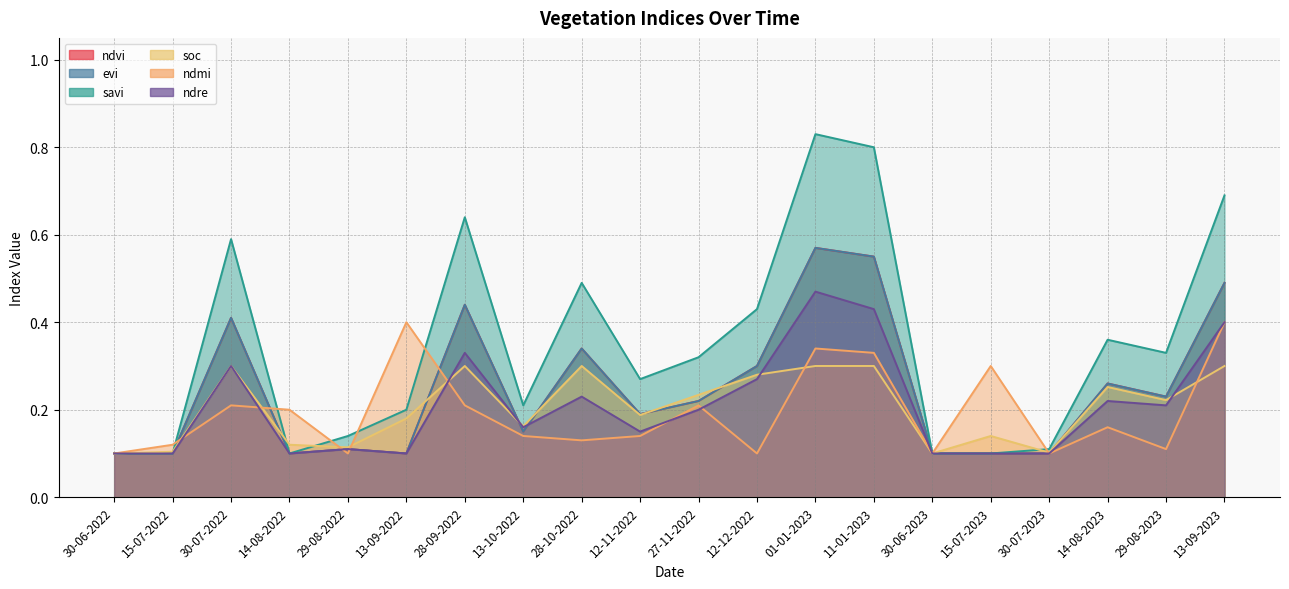

What position from the left is 29-08-2022?

5